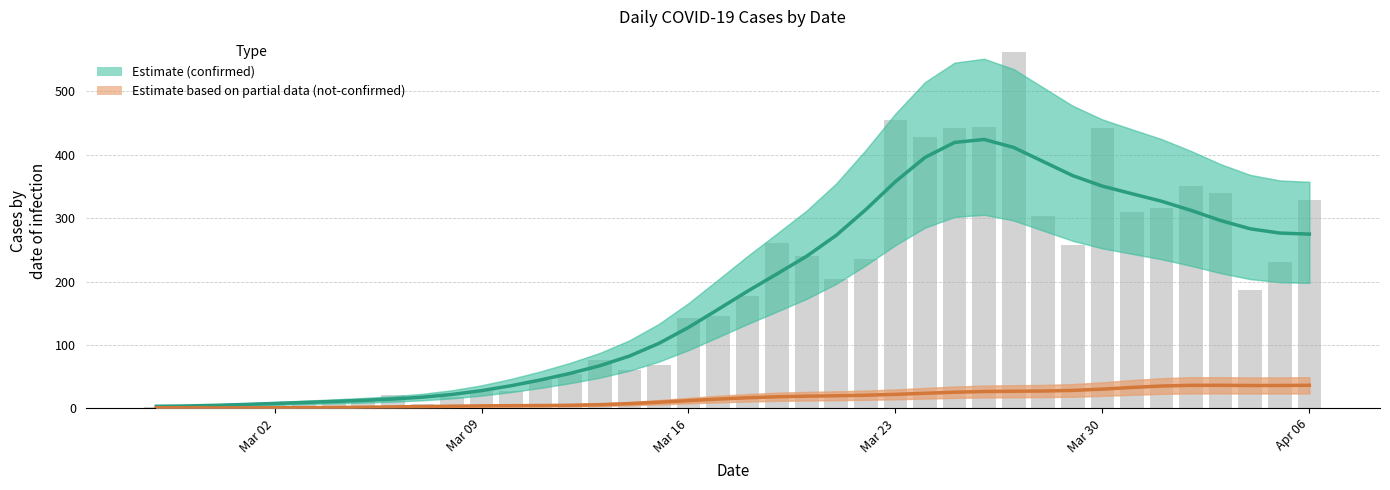

Rank the series by their maximum value, from lowest to highest.

not-confirmed, confirmed